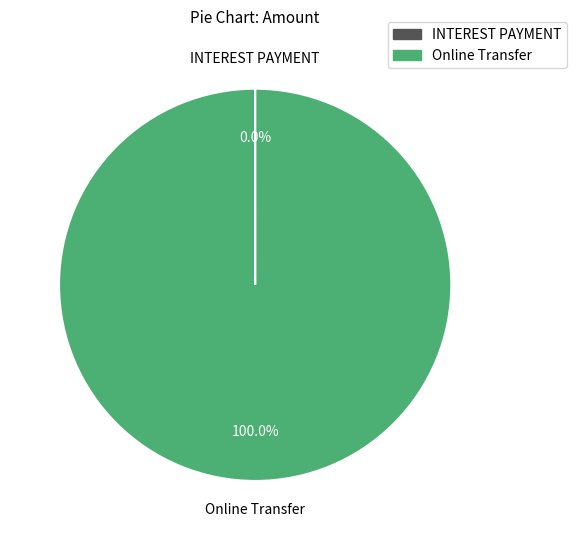

Which category accounts for the majority?

Online Transfer